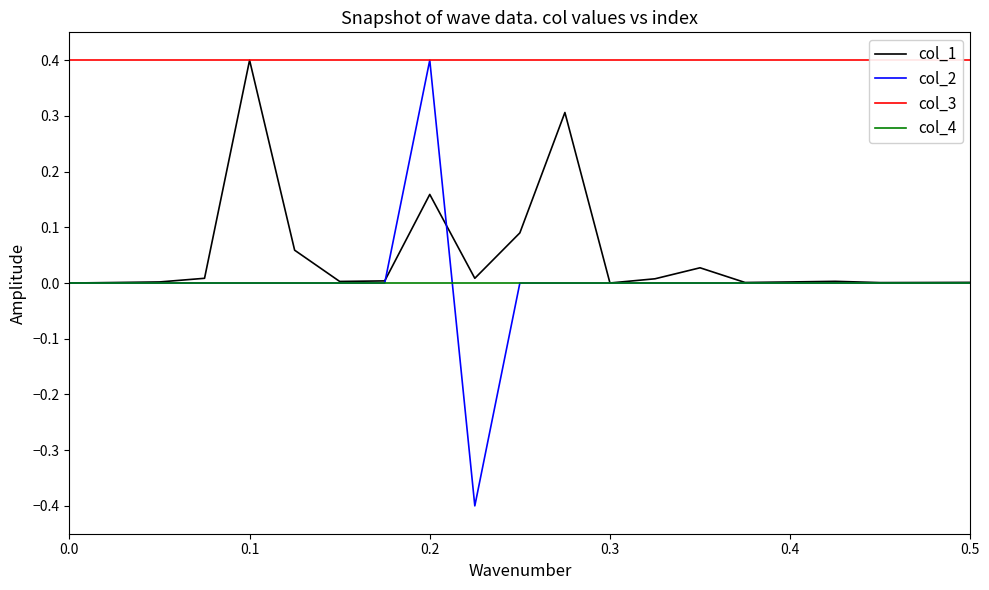

True or false: col_4 has more than 0 points higher than both neighbors.

False